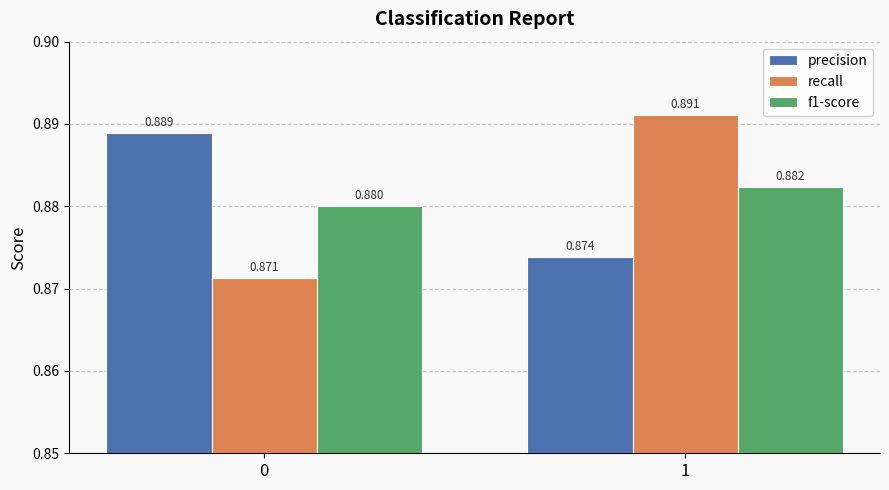

Is the value of f1-score at 0 greater than the value of precision at 1?

Yes